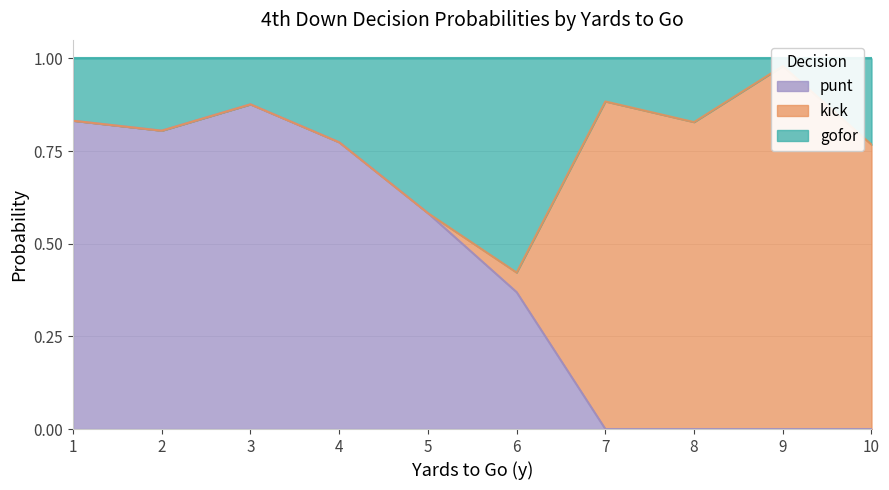

True or false: punt has a value of 0.0 at 8.

True